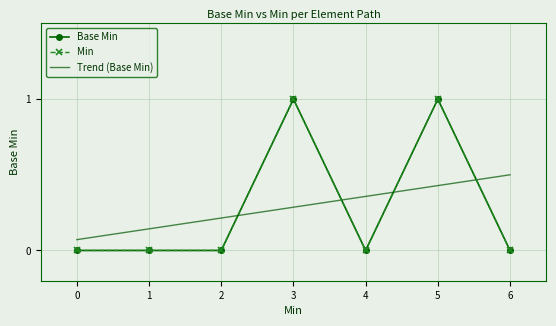

In Base Min, how many points are higher than both neighbors (excluding endpoints)?

2